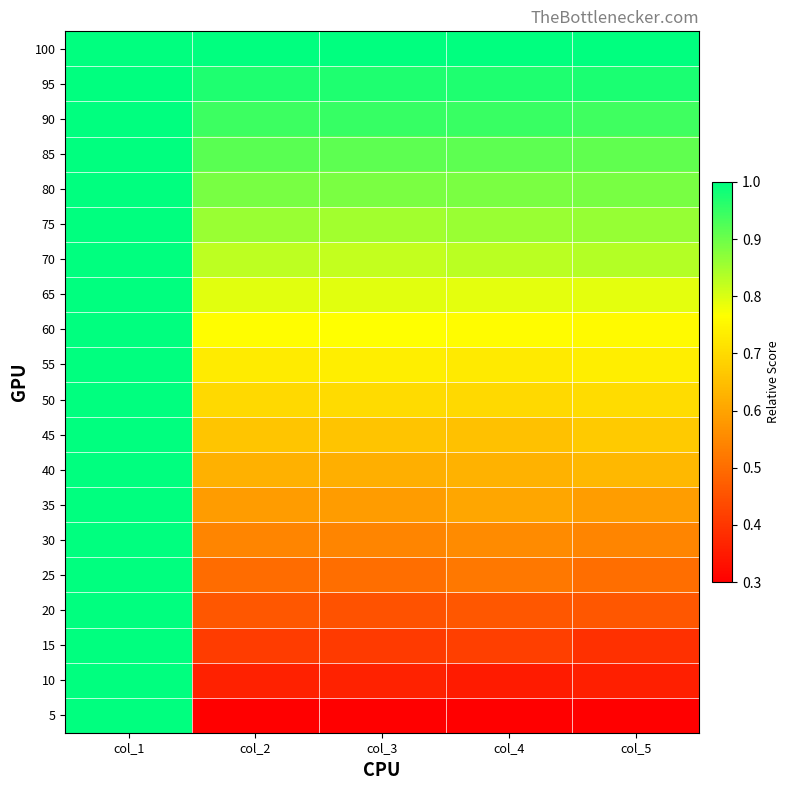

How many series are shown in this chart?

20